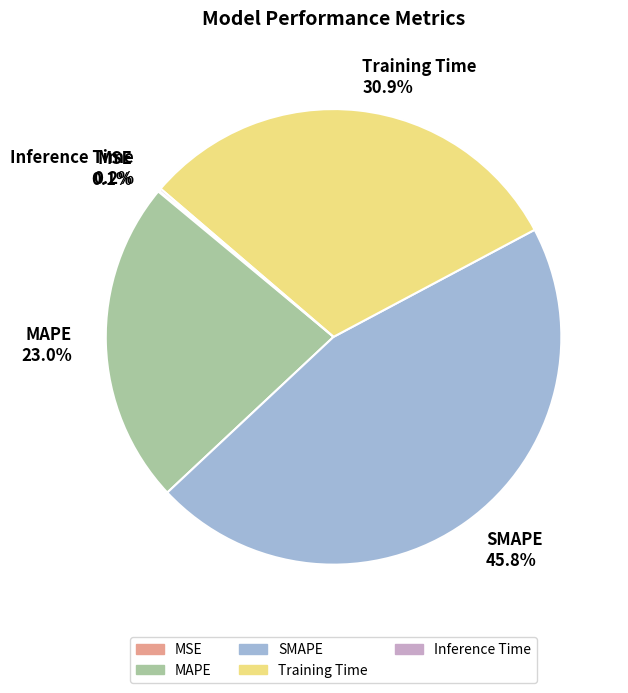

How much of the chart is everything except Training Time?

69.1%